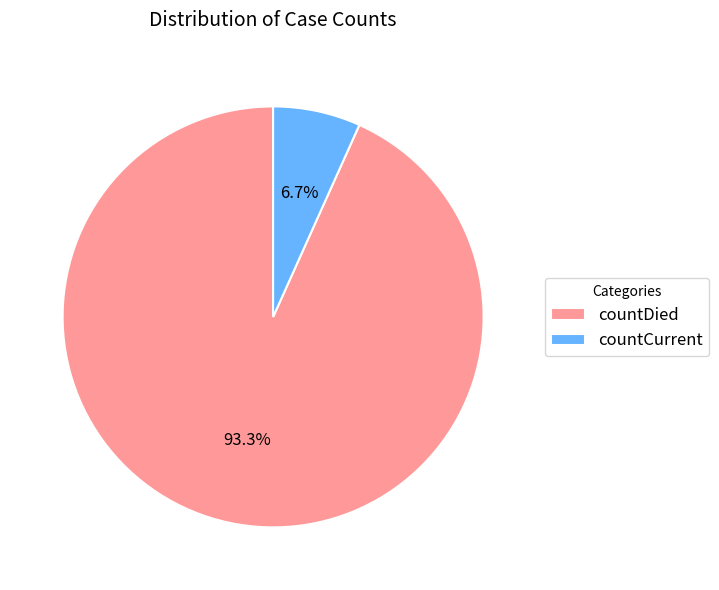

Which slice is the largest?

countDied